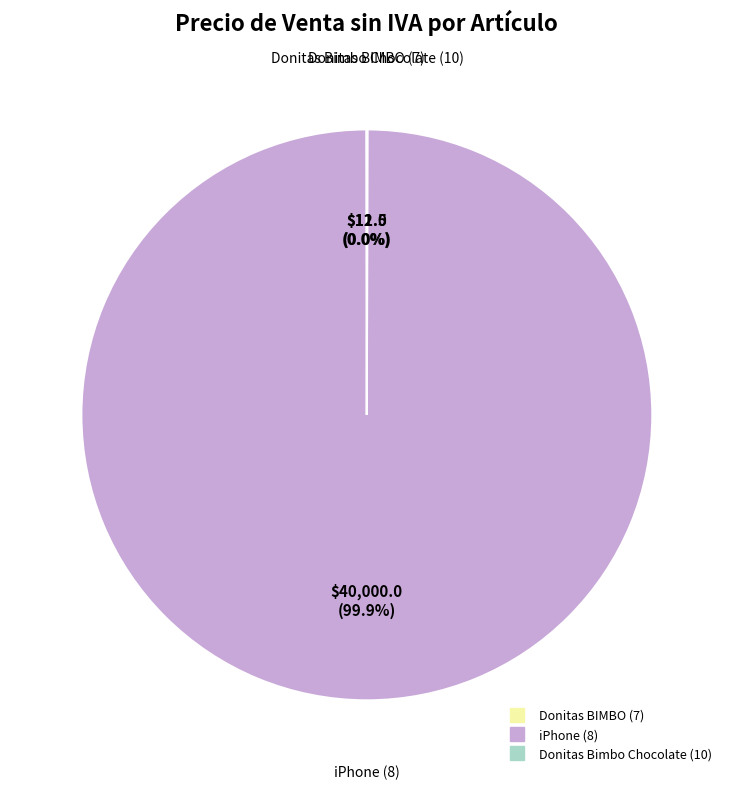

Is there any slice that represents more than half of the pie?

Yes